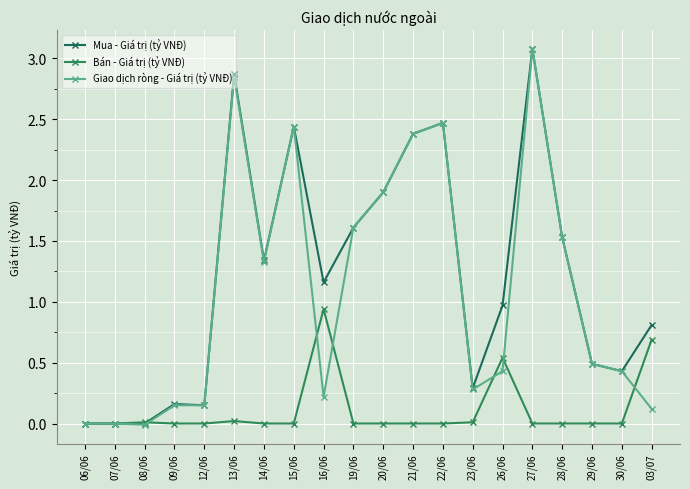

At which label does Mua - Giá trị (tỷ VNĐ) first exceed 1?

13/06